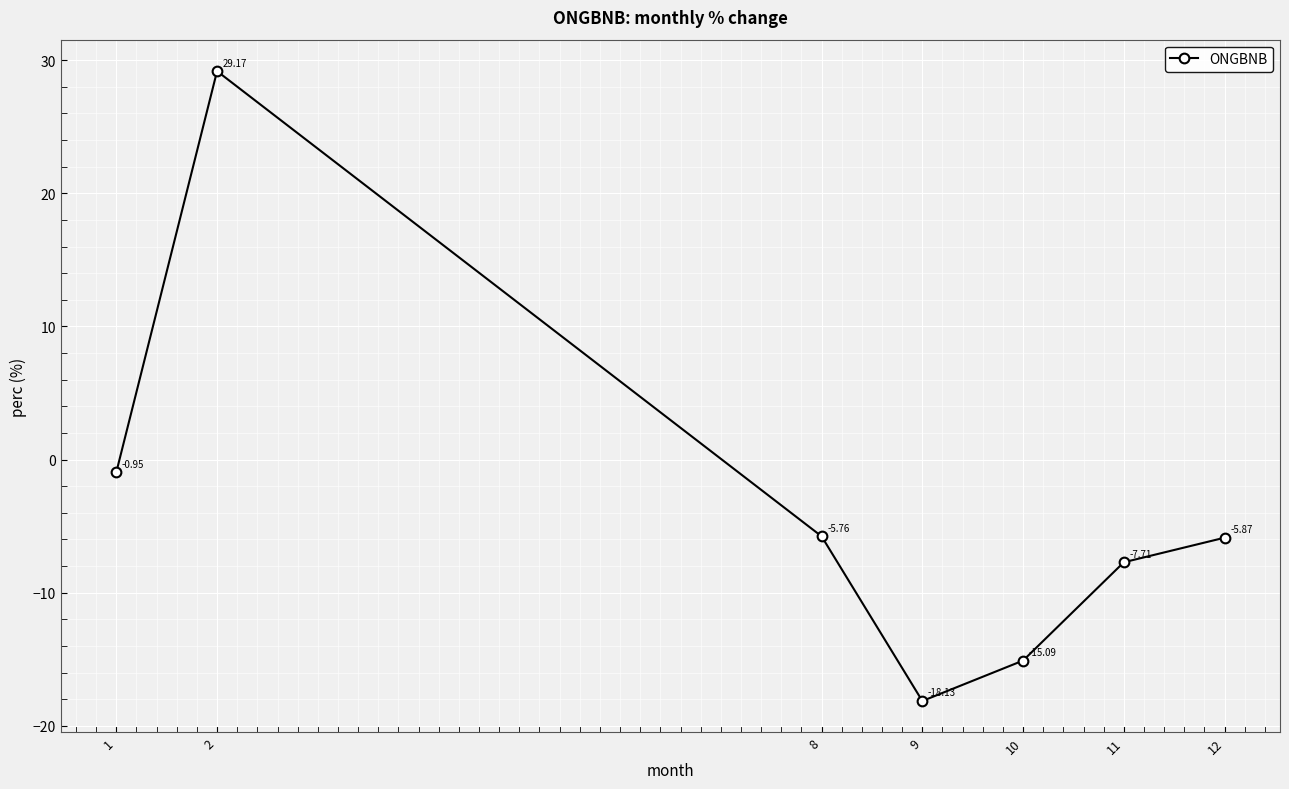

How many data points does each series have?

7